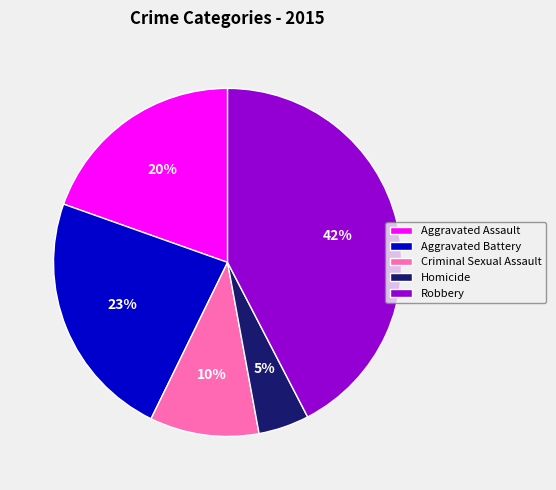

True or false: Aggravated Battery accounts for 23% of the total.

True